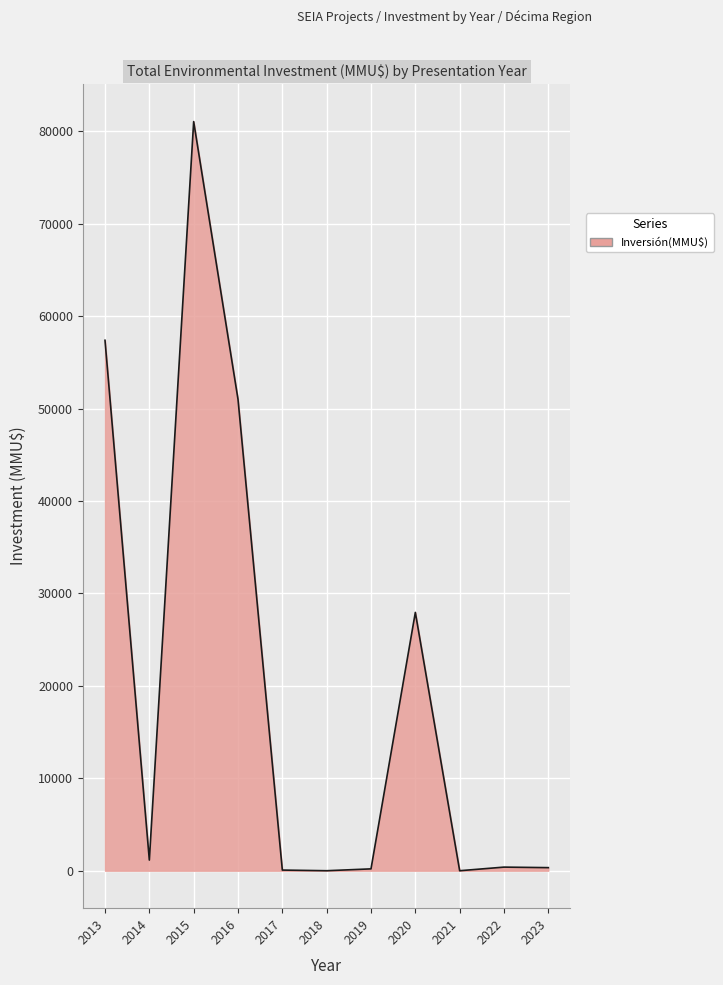

At which label is the value closest to 40520?

2016